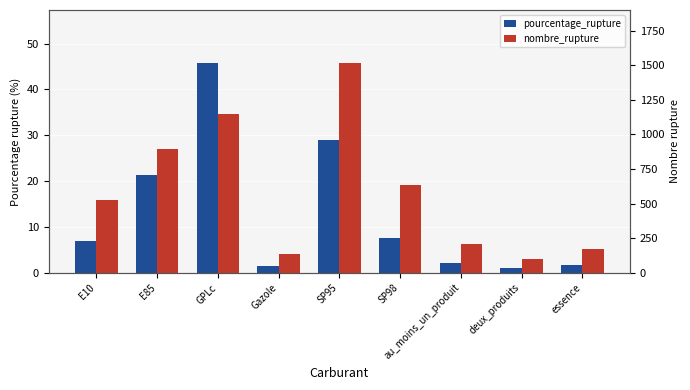

What is the label of the 8th bar from the right?

E85